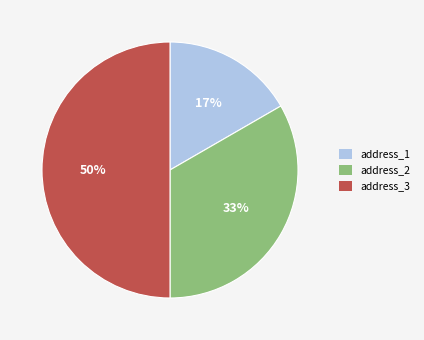

What is the largest slice in the pie chart?

address_3